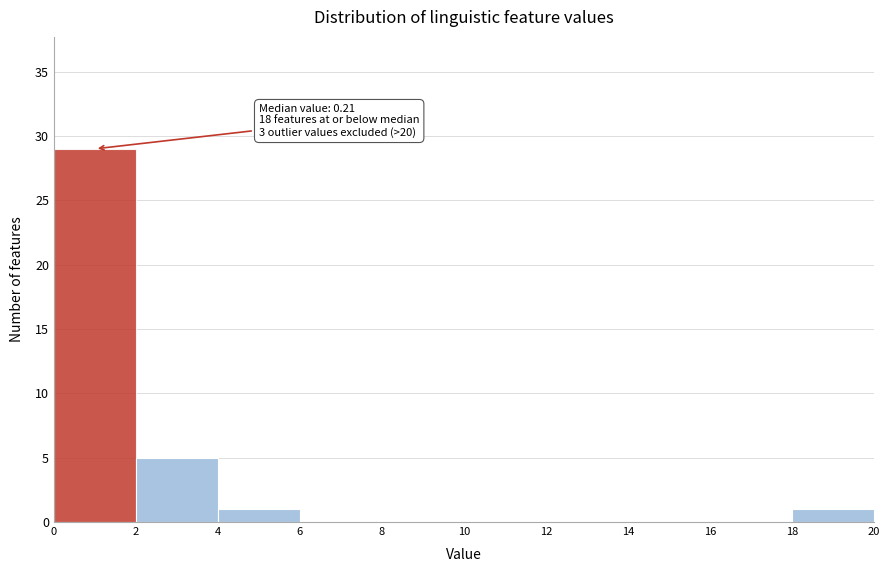

Which range on the x-axis has the tallest bar?

0 to 2